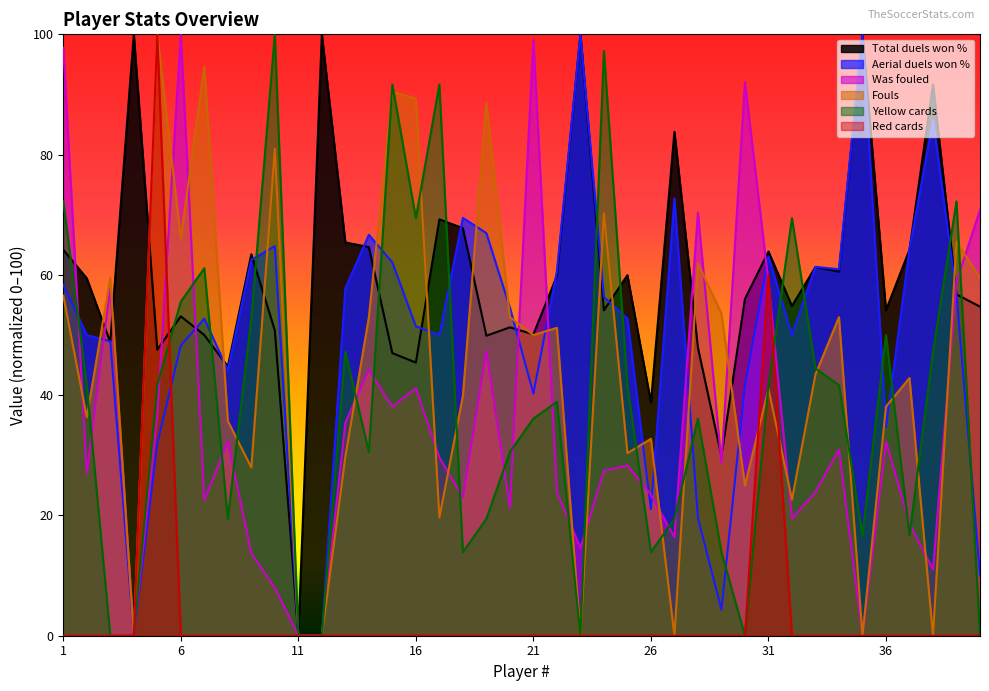

At which category is the sum across all series the highest?

5